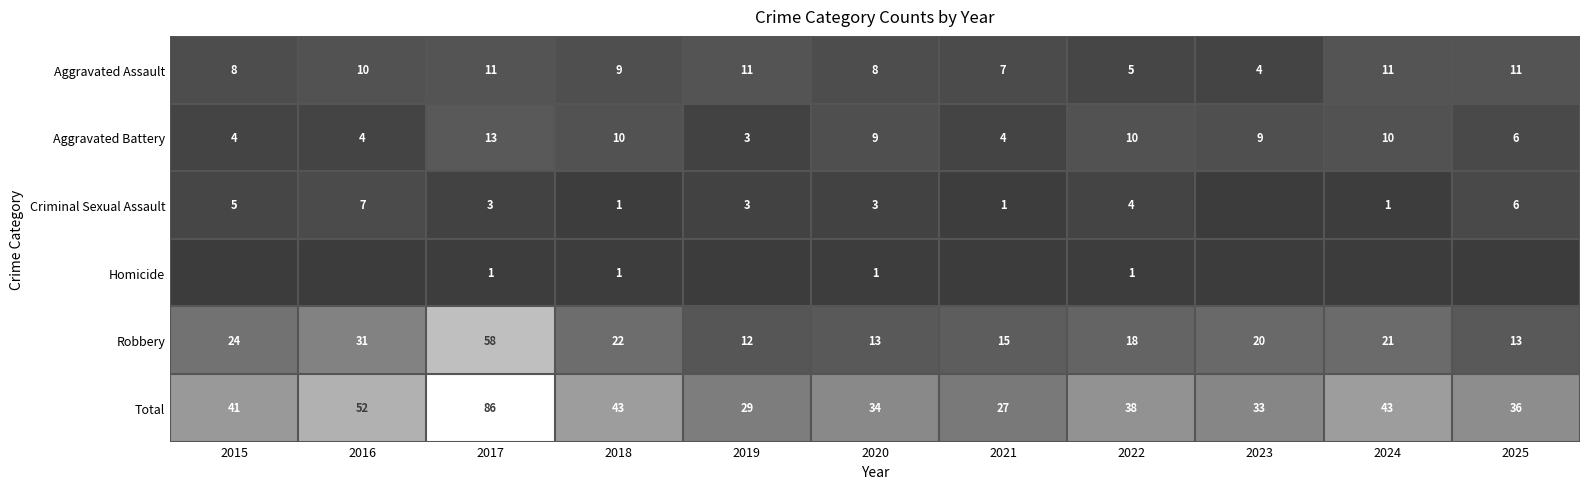

What is the sum of the Aggravated Battery values at 2015 and 2023?

13